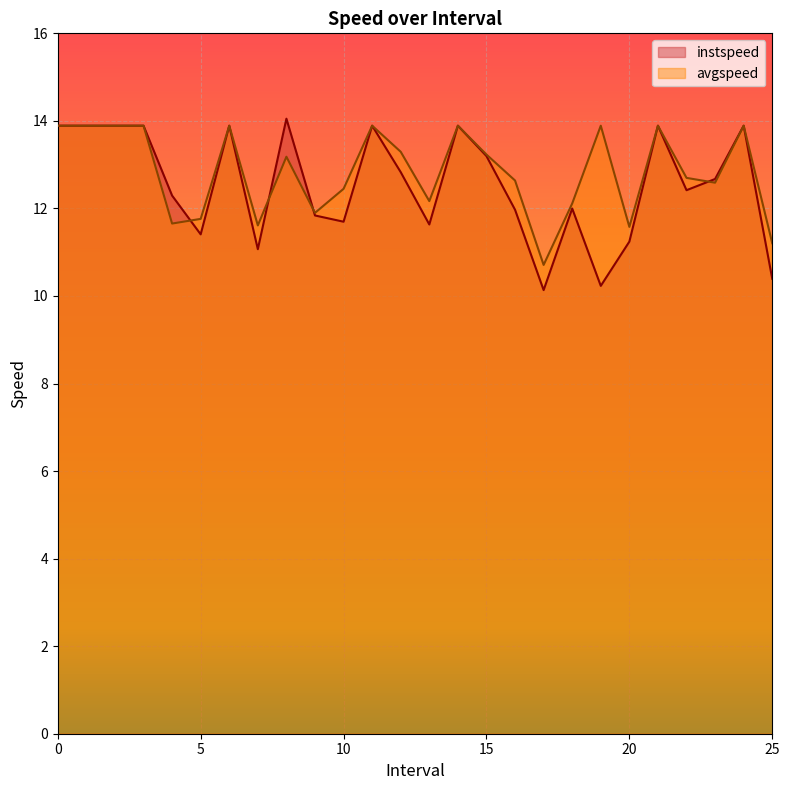

Rank the series by their maximum value, from highest to lowest.

instspeed, avgspeed